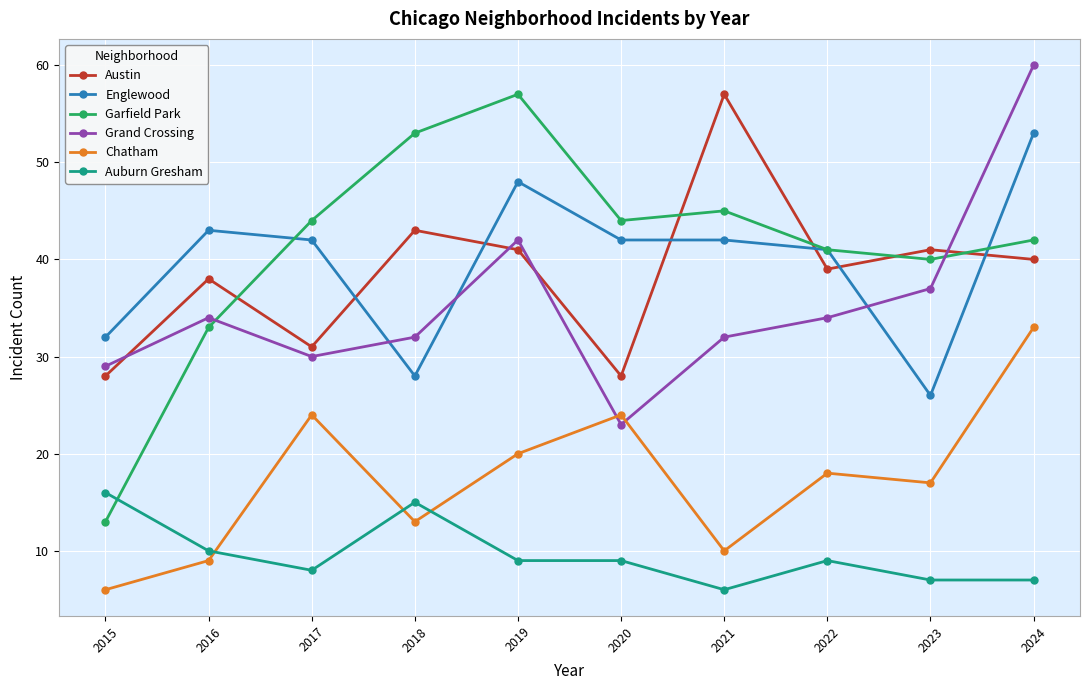

Reading left to right, what are all the values shown in this chart?

Austin: 2015=28	2016=38	2017=31	2018=43	2019=41	2020=28	2021=57	2022=39	2023=41	2024=40
Englewood: 2015=32	2016=43	2017=42	2018=28	2019=48	2020=42	2021=42	2022=41	2023=26	2024=53
Garfield Park: 2015=13	2016=33	2017=44	2018=53	2019=57	2020=44	2021=45	2022=41	2023=40	2024=42
Grand Crossing: 2015=29	2016=34	2017=30	2018=32	2019=42	2020=23	2021=32	2022=34	2023=37	2024=60
Chatham: 2015=6	2016=9	2017=24	2018=13	2019=20	2020=24	2021=10	2022=18	2023=17	2024=33
Auburn Gresham: 2015=16	2016=10	2017=8	2018=15	2019=9	2020=9	2021=6	2022=9	2023=7	2024=7